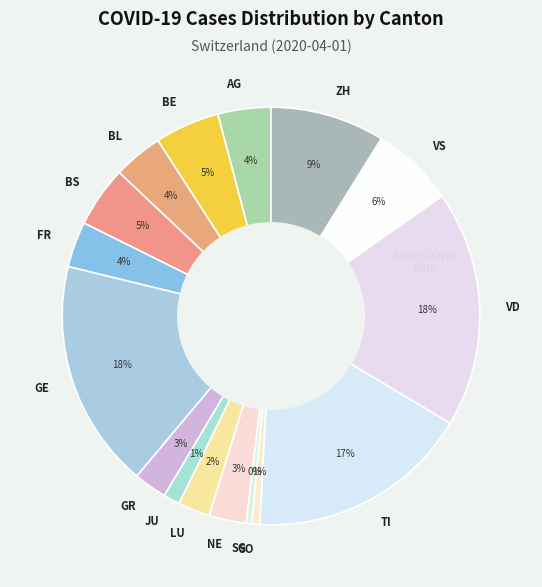

Is it true that VD is 7% of the pie?

False